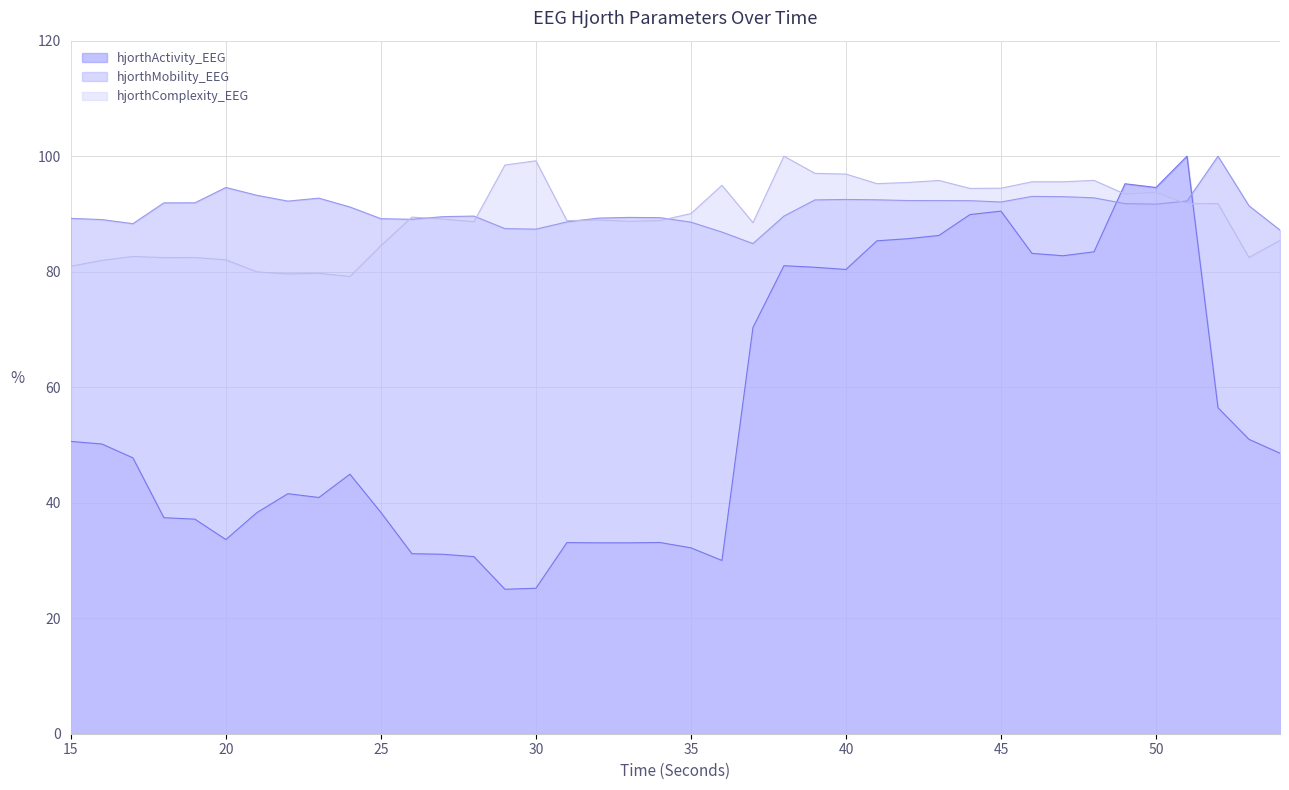

Does the chart have visible grid lines?

Yes